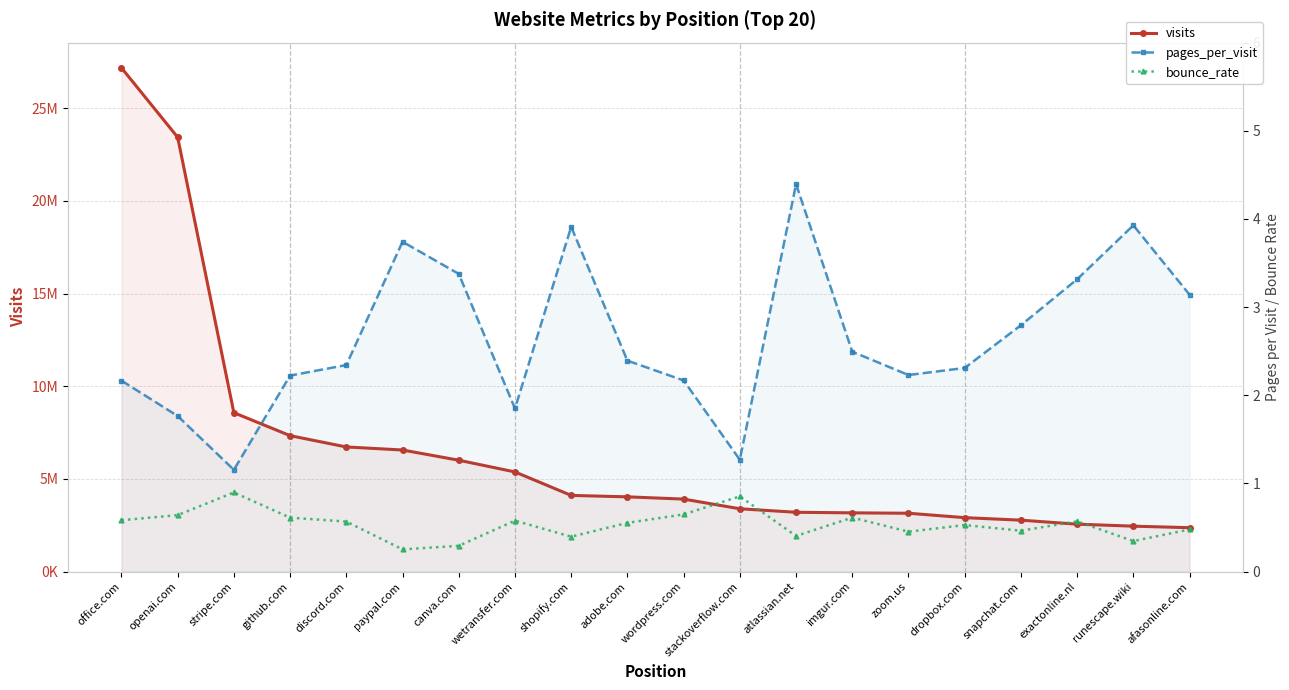

At which category is the sum across all series the highest?

office.com